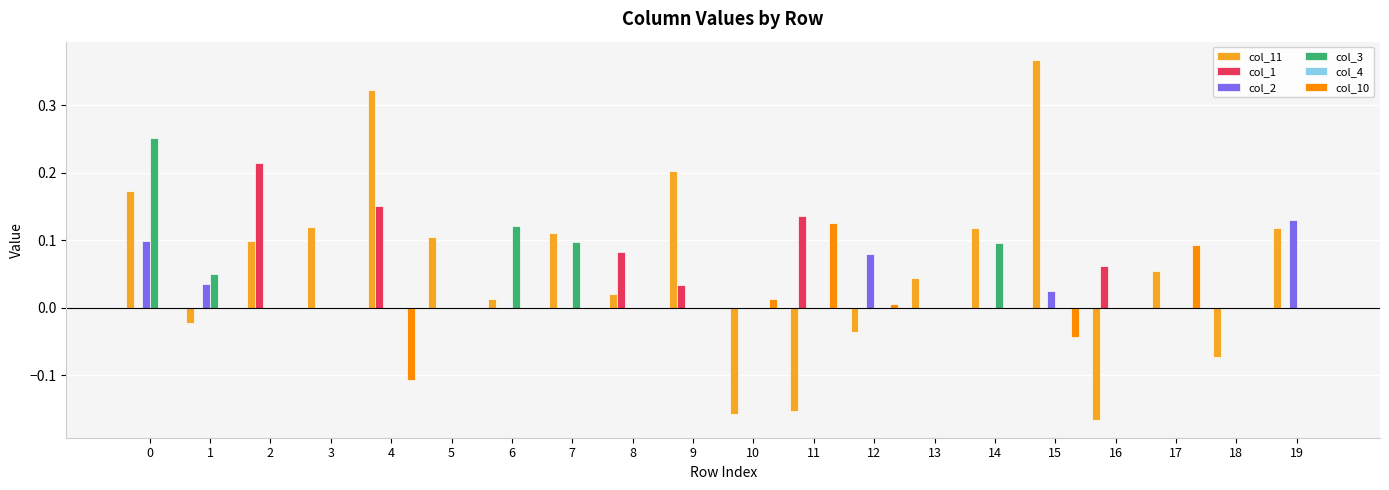

Count the col_2 values in the range 0 to 1.

20